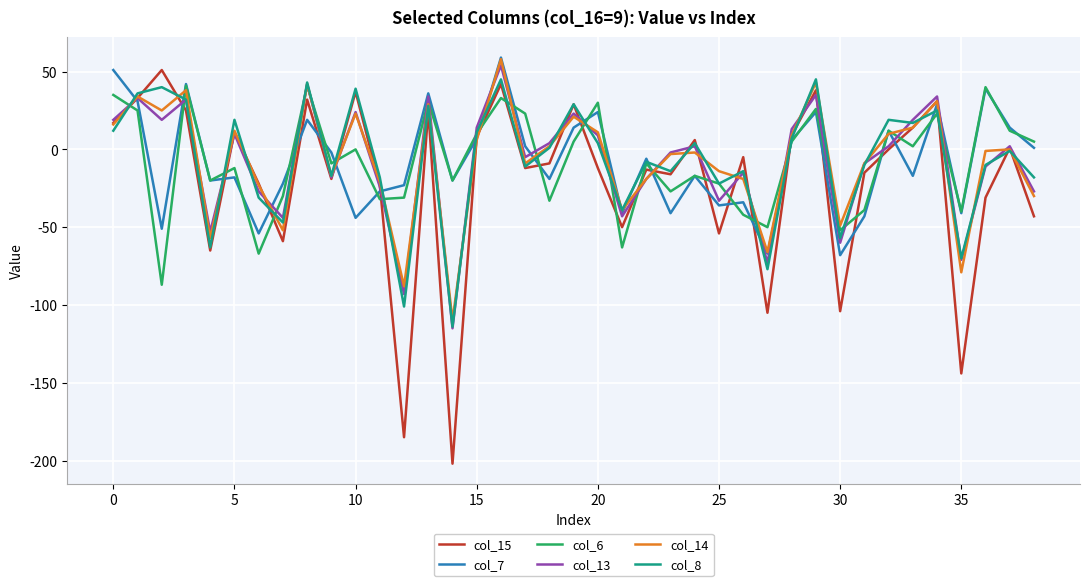

How many interior local valleys does the col_15 series have?

12